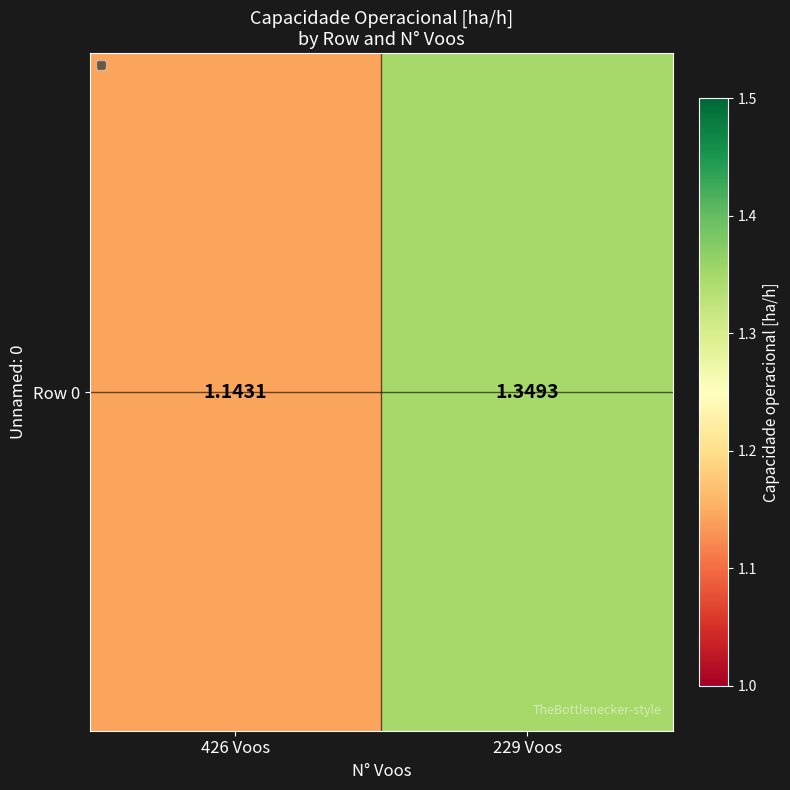

Which label corresponds to the smallest value in the chart?

426 Voos